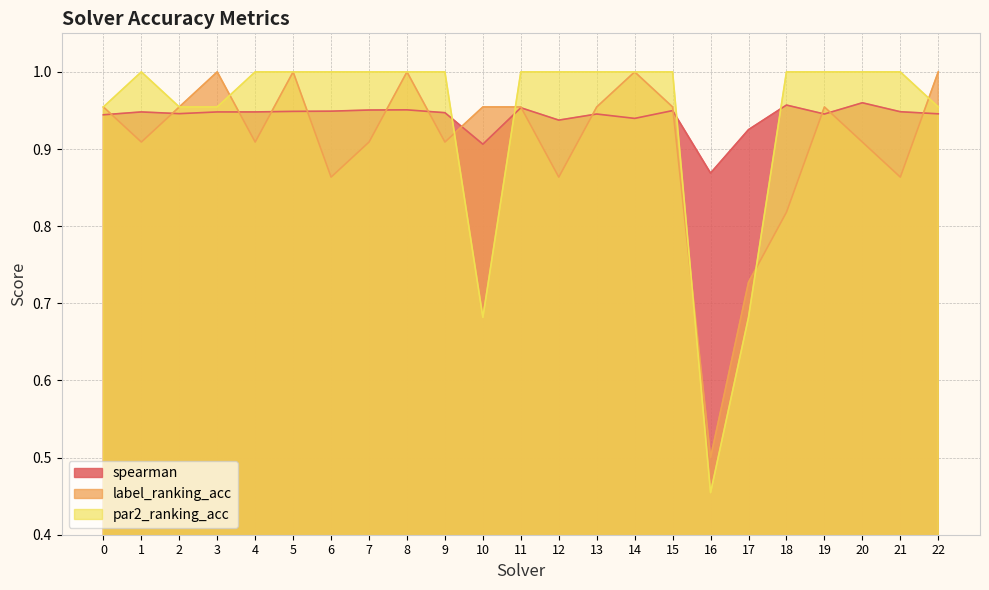

What is the difference between the maximum and minimum values in the spearman series?

0.1